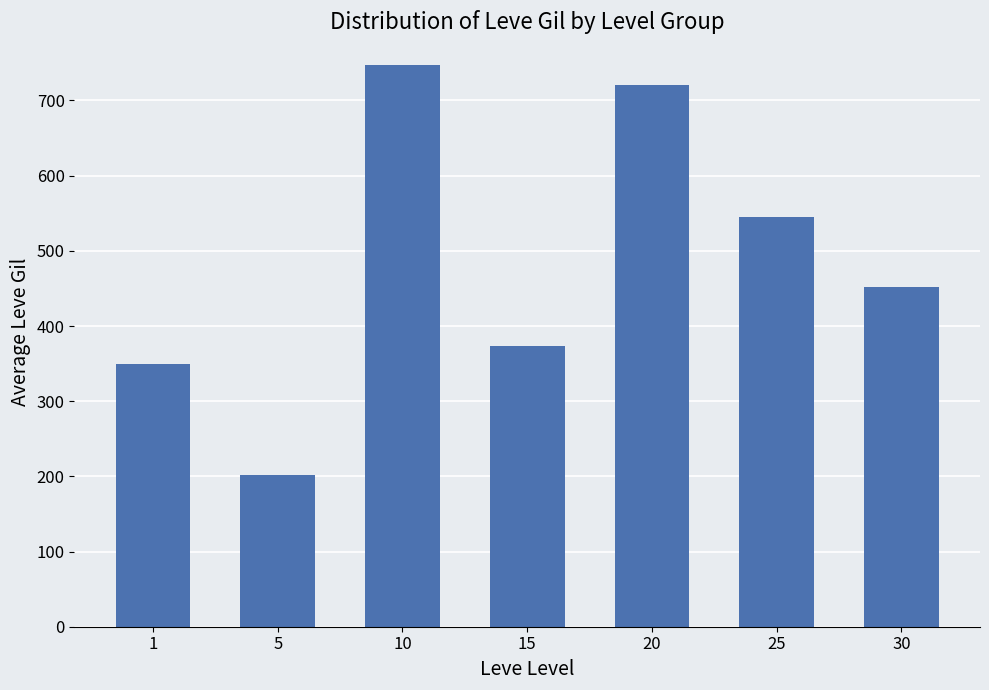

True or false: the data shows 1104.5 at 10.

False